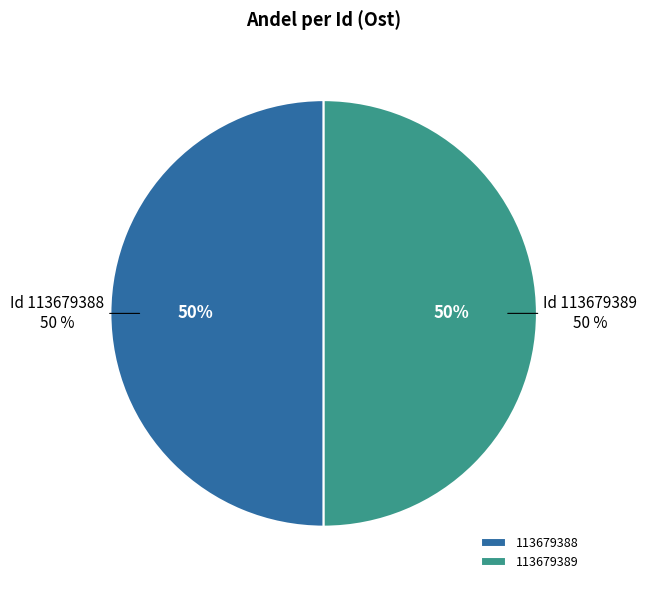

To the nearest percent, what portion does 113679388 represent?

50%